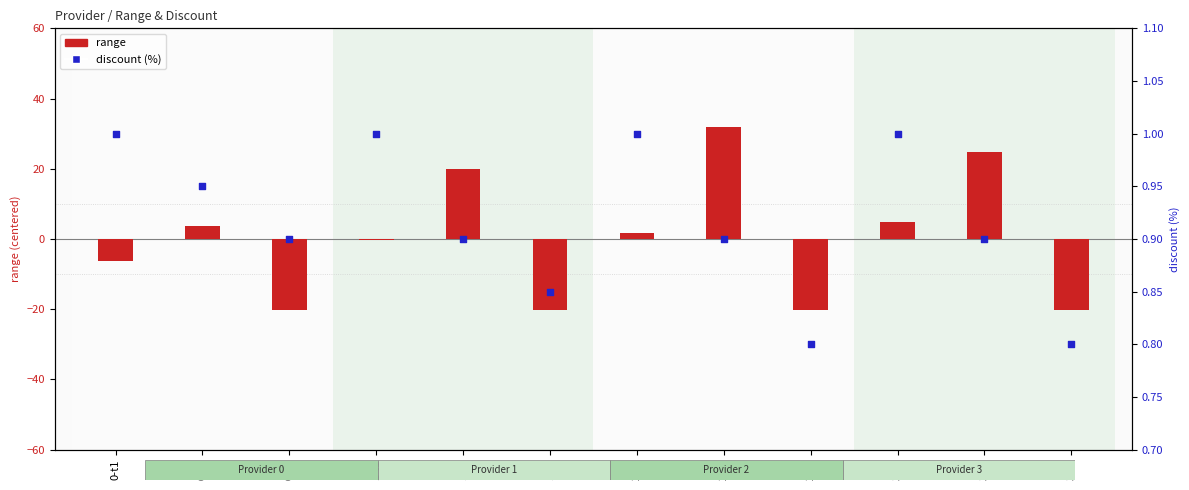

Which series contains the lowest Y value?

range